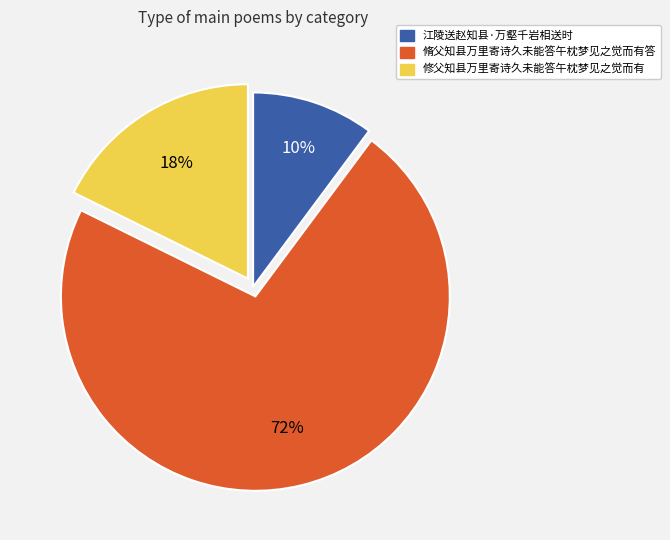

To the nearest percent, what percentage of the pie is 江陵送赵知县·万壑千岩相送时?

10%